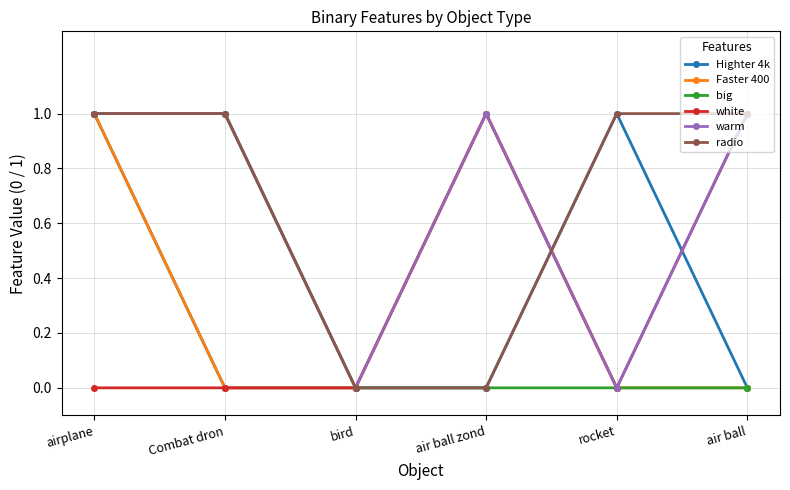

What is the difference between the maximum and minimum values in the Faster 400 series?

1